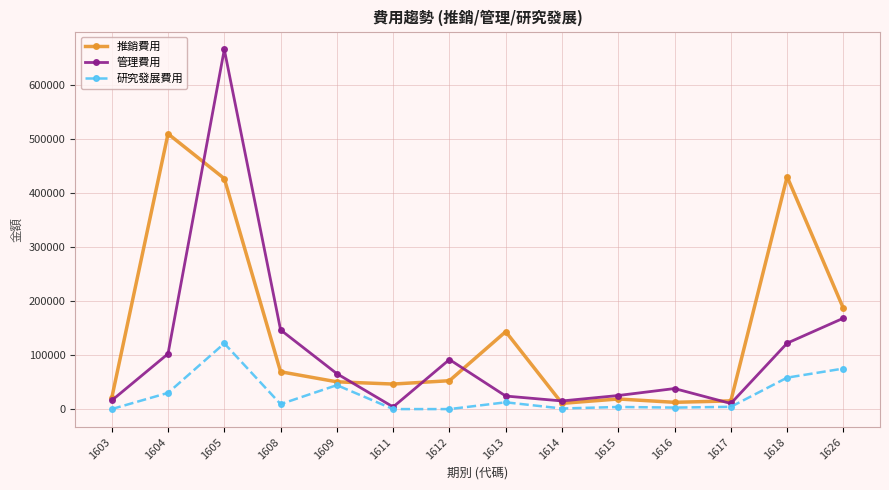

At which category does 推銷費用 reach its first local peak?

1604